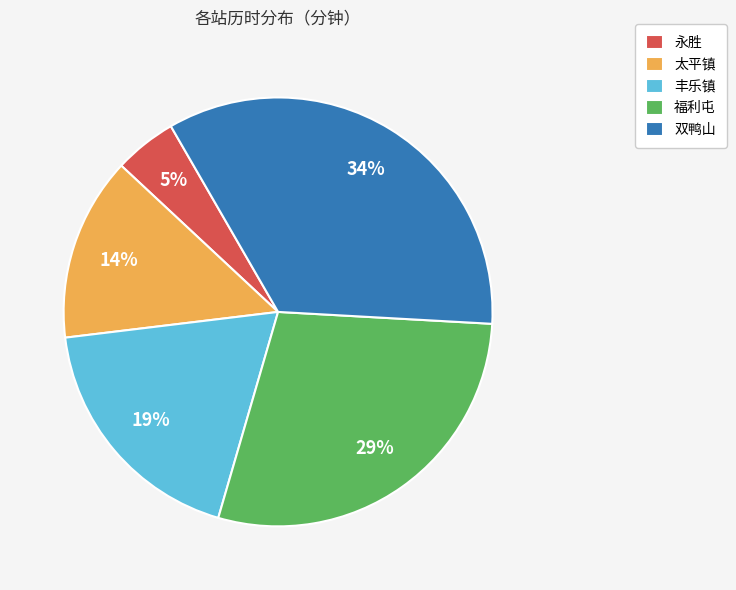

To the nearest percent, what is the average slice percentage?

20%